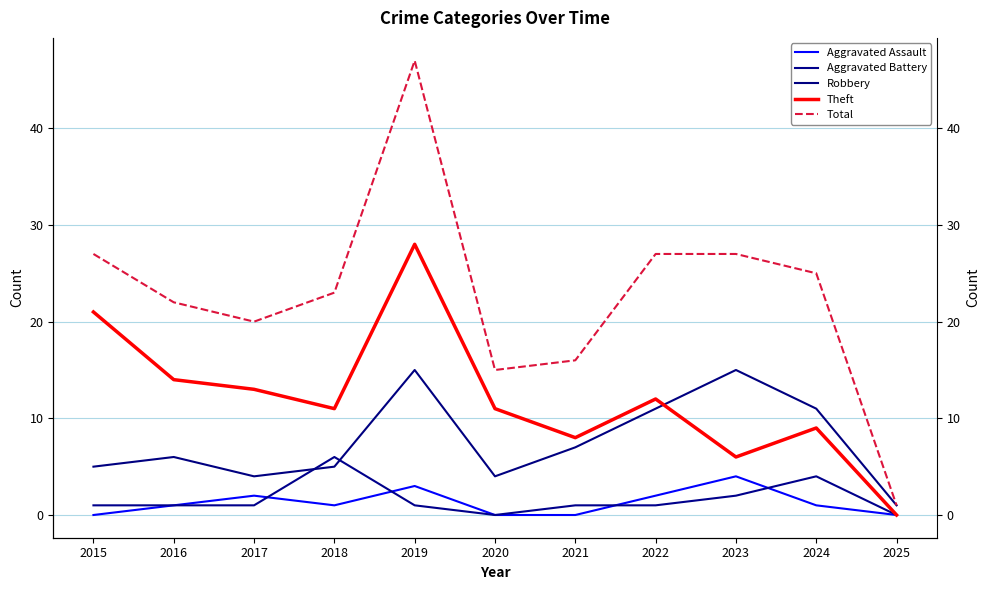

Where does the Robbery series first go above 6?

2019